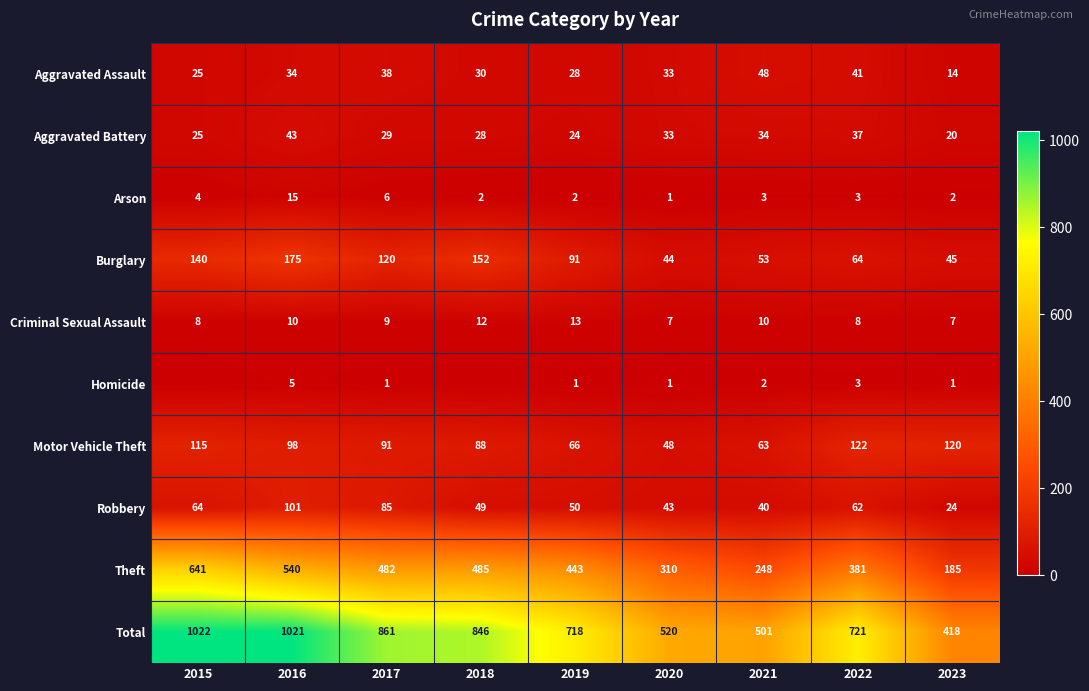

The Aggravated Battery series shows 38 at 2015. True or false?

False